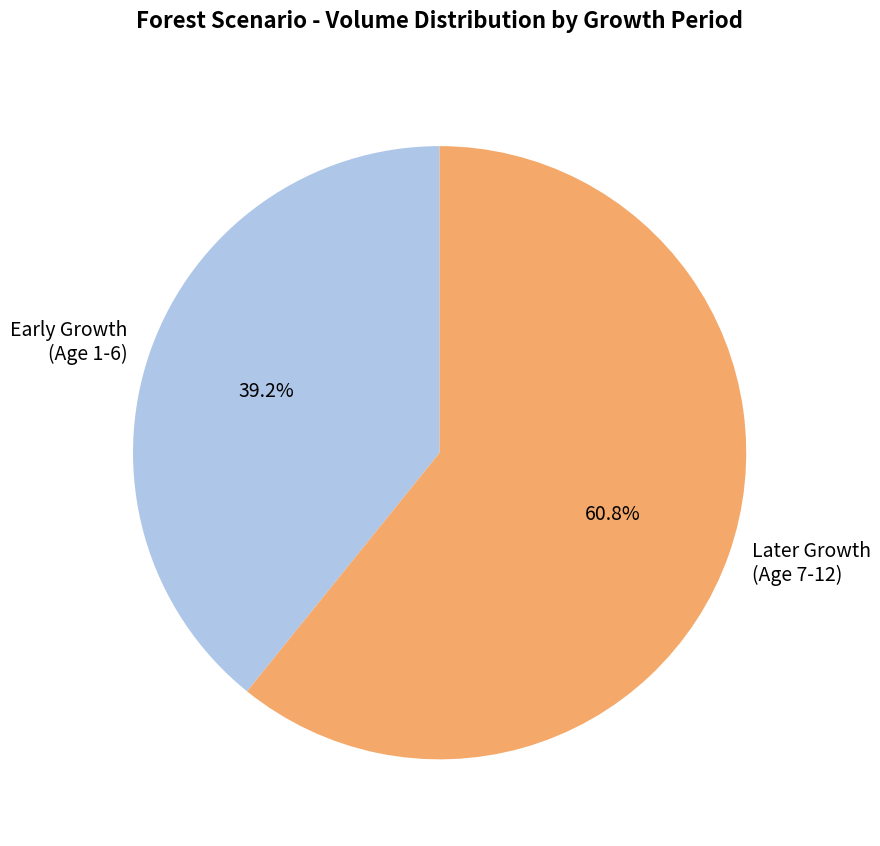

How much of the chart is everything except Later Growth (Age 7-12)?

39.2%